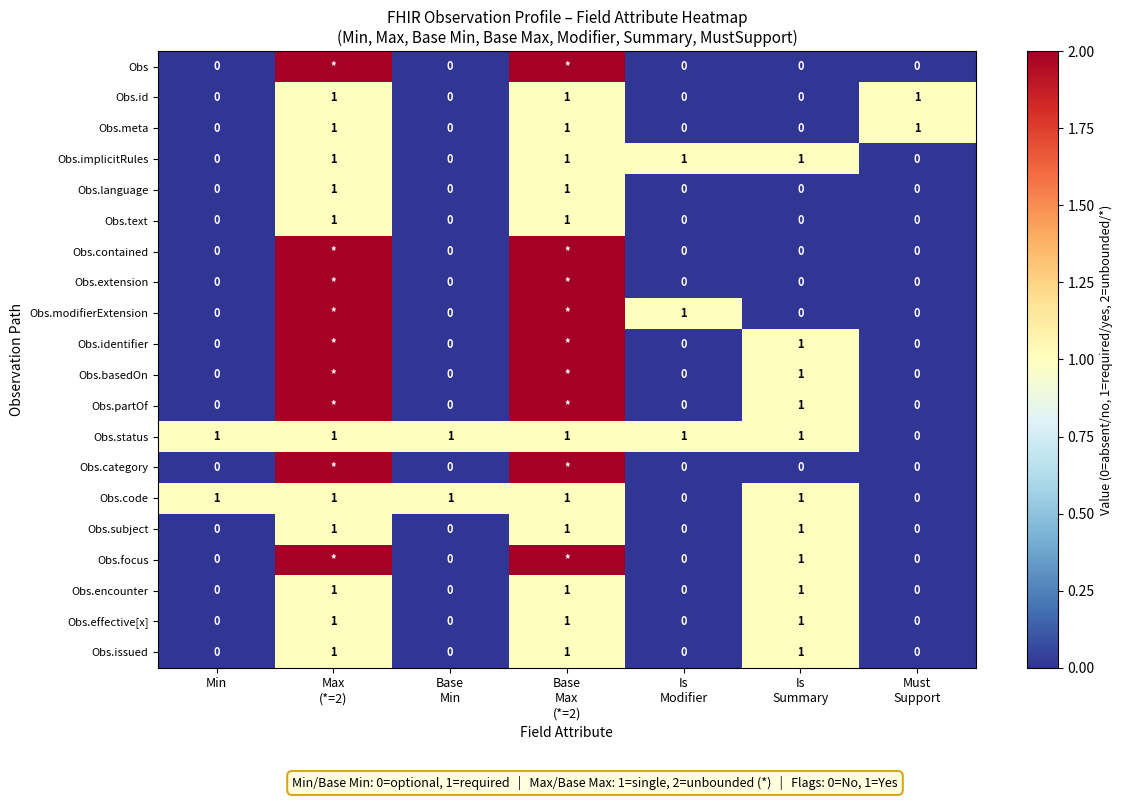

True or false: Obs.encounter has a value of 1 at Min.

False